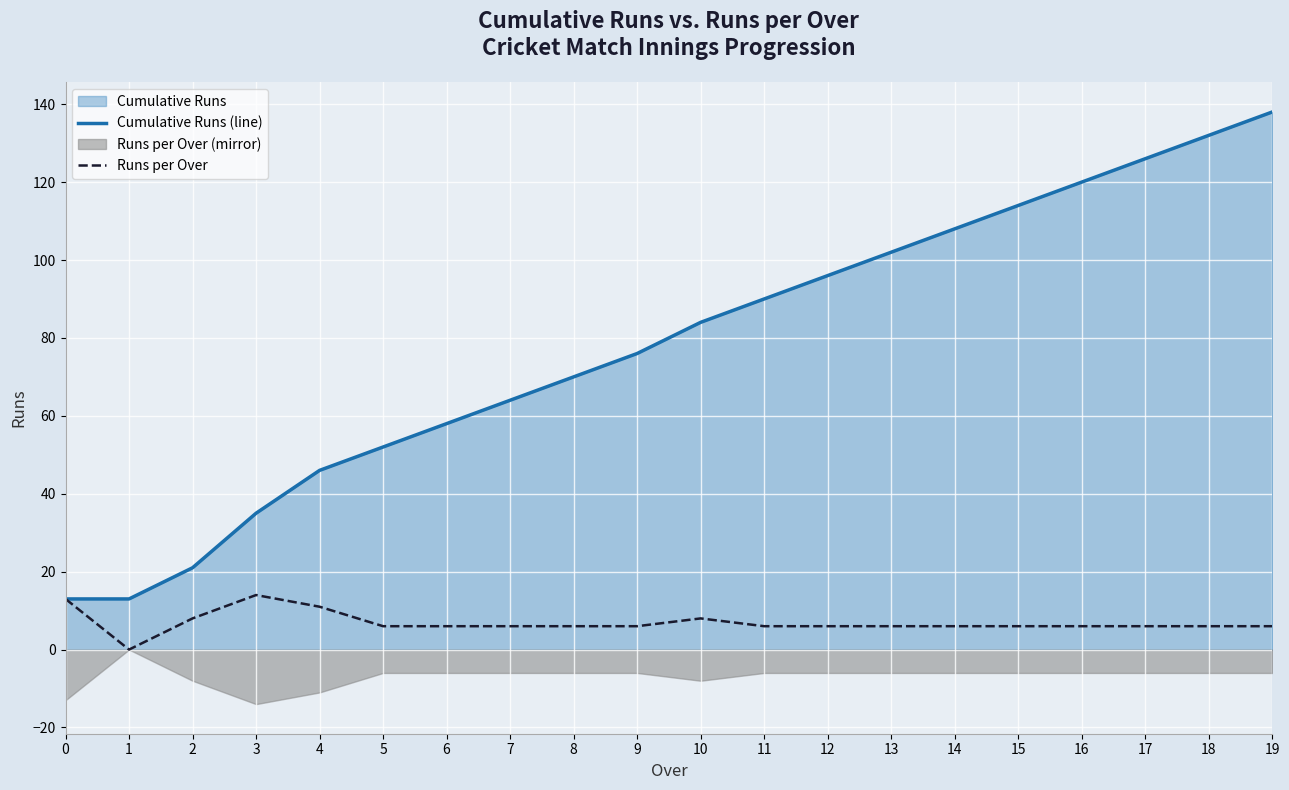

At which category does Runs per Over reach its first local peak?

3